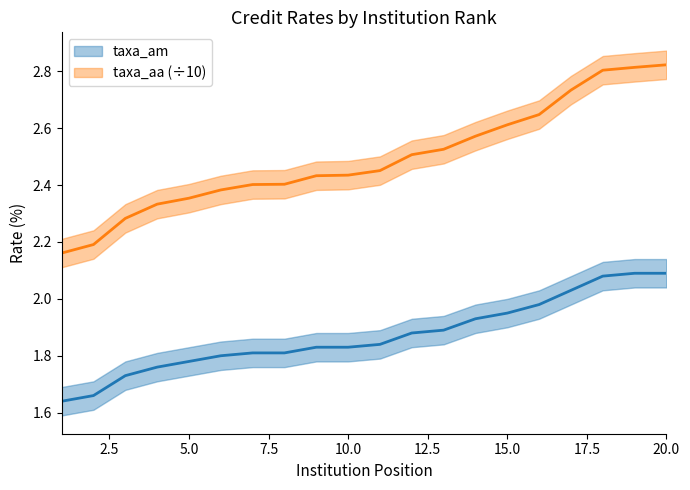

Rank the series by their maximum value, from highest to lowest.

taxa_aa, taxa_am